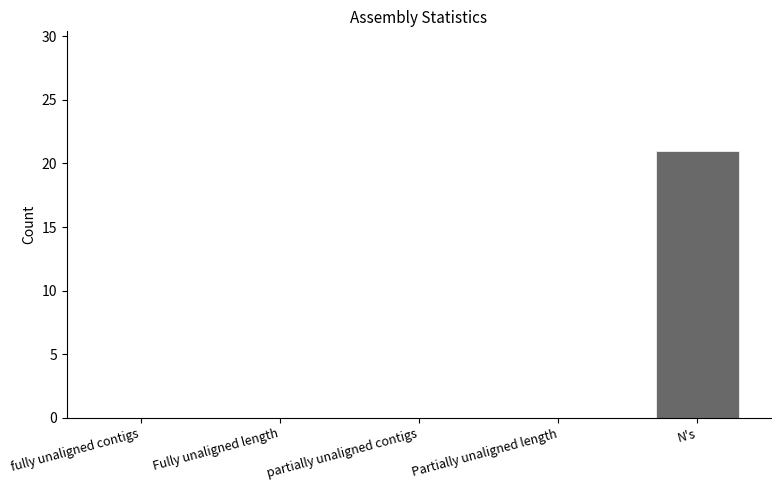

What is the greatest value displayed?

21